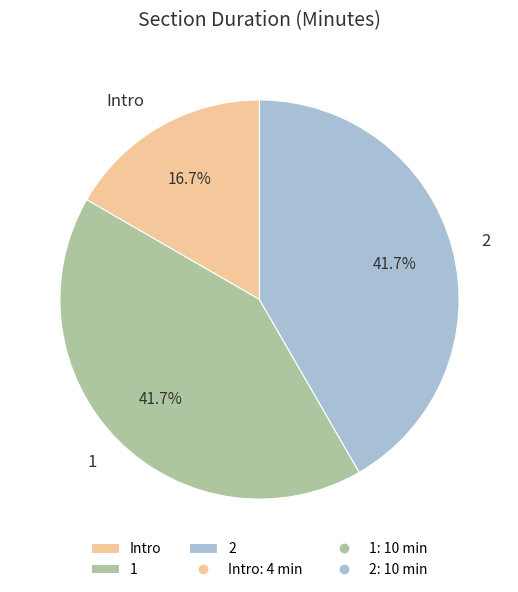

To the nearest percent, what percentage of the pie is Intro?

17%